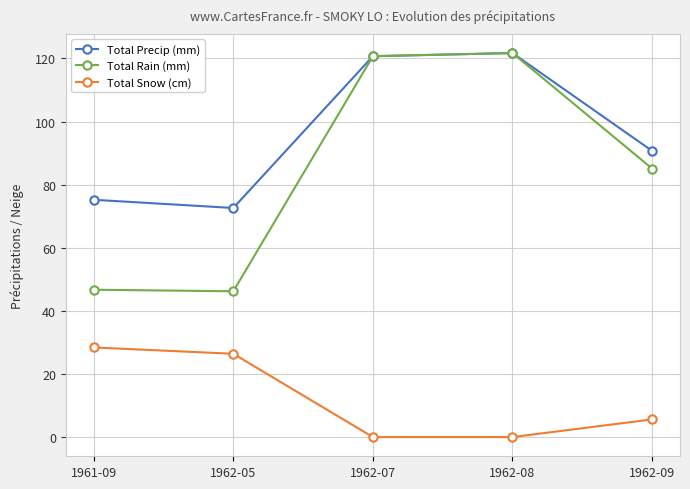

What is the label of the 5th point from the left?

1962-09